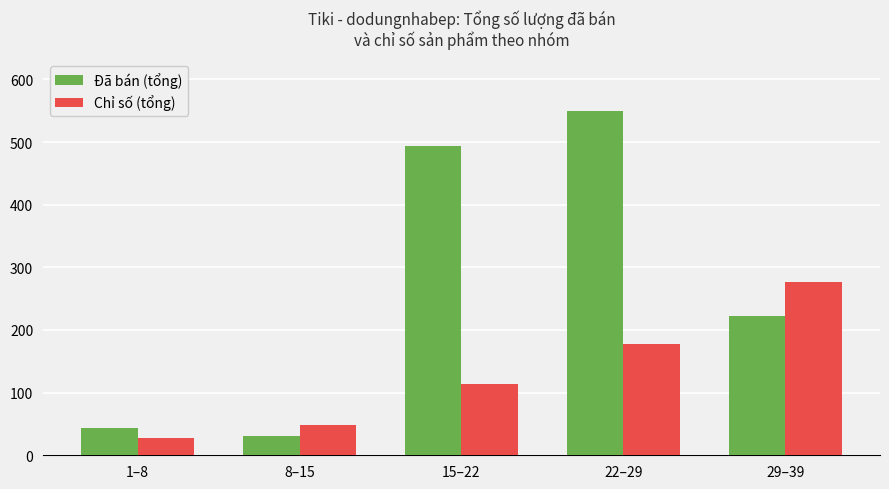

True or false: Chỉ số (tổng) has a value of 91 at 22–29.

False